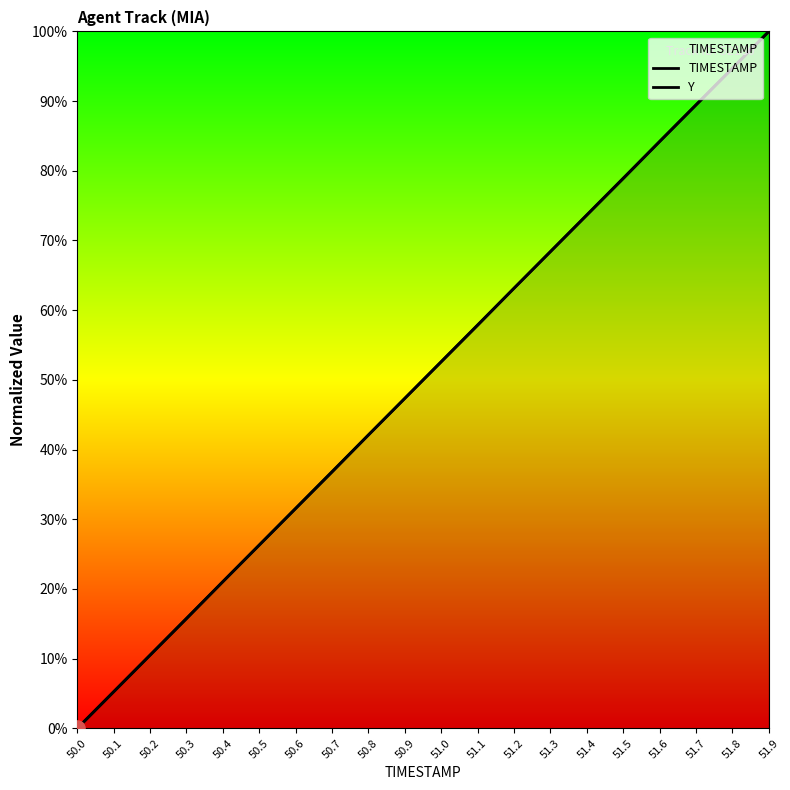

Which series reaches the maximum Y coordinate?

TIMESTAMP